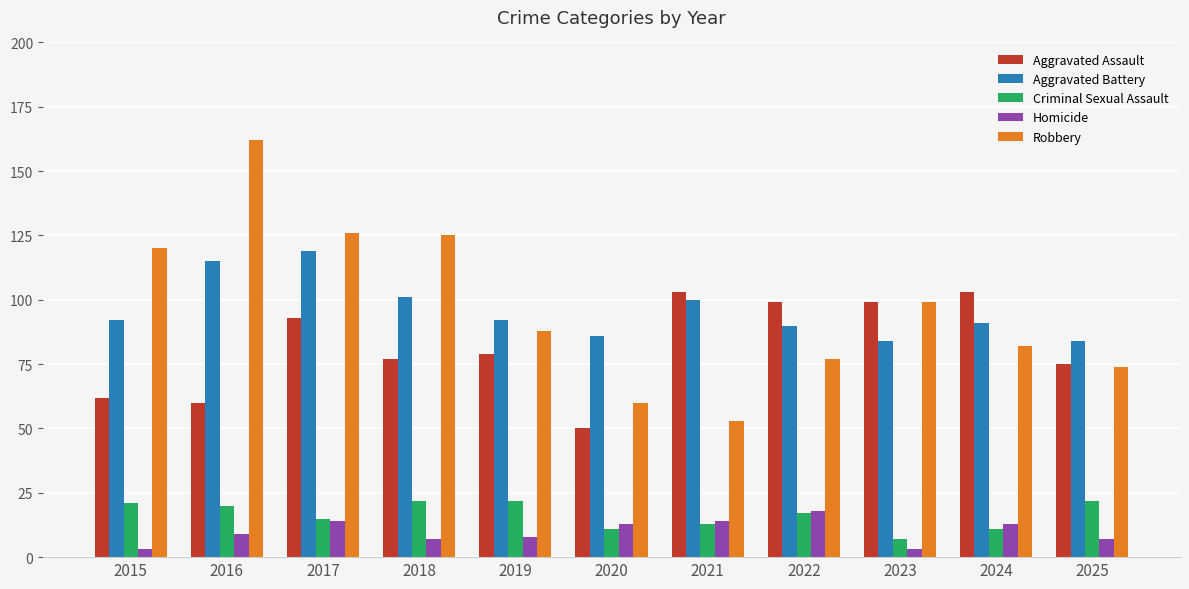

At how many categories does at least one series exceed 146?

1